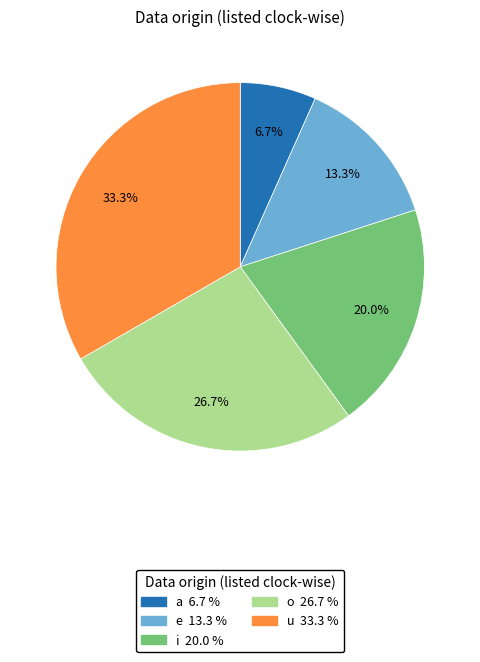

Is there any slice that represents more than half of the pie?

No